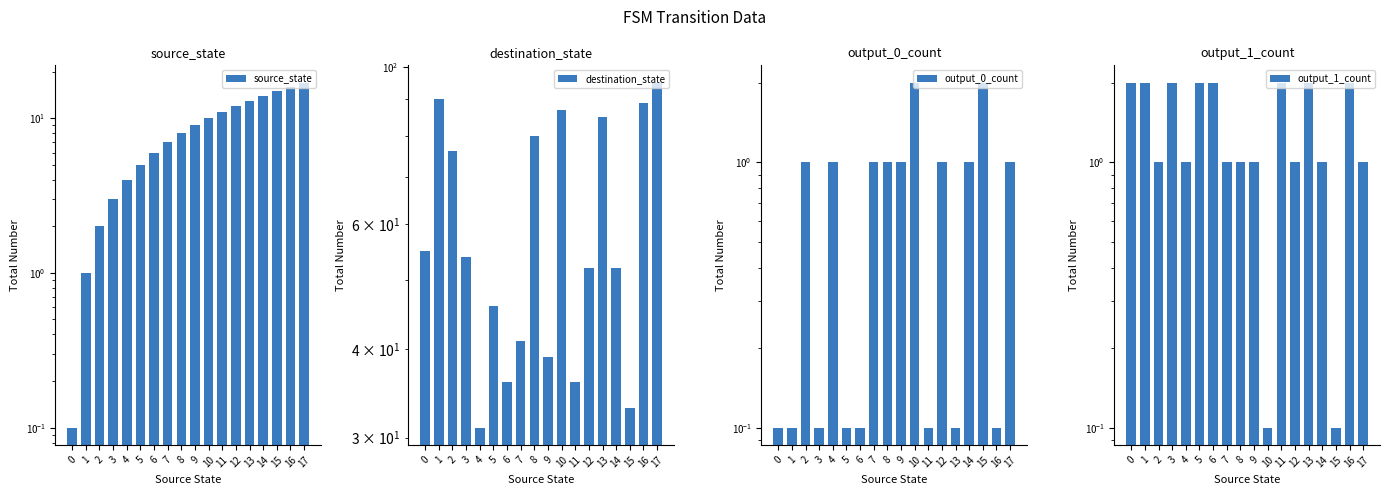

Which series has the largest total across all categories?

destination_state